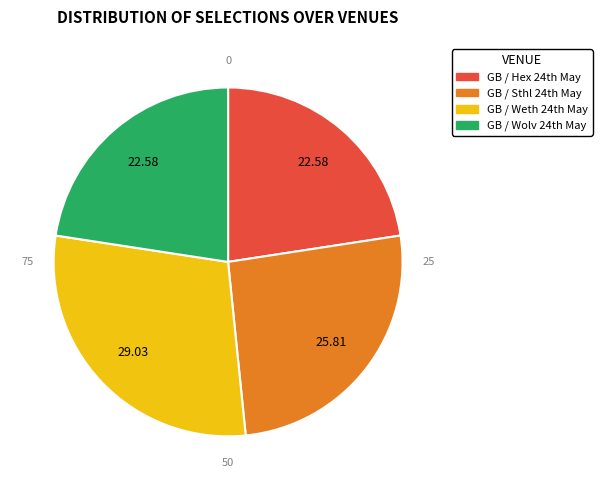

How many slices are in this pie chart?

4